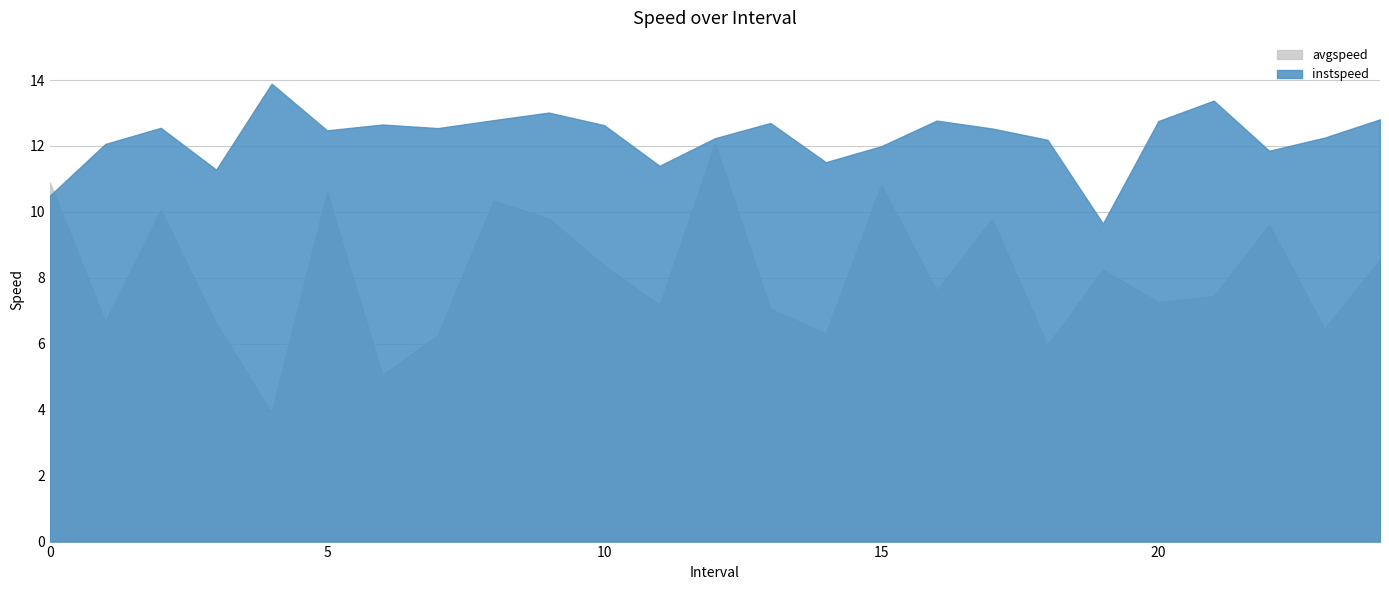

In avgspeed, how many points are higher than both neighbors (excluding endpoints)?

8